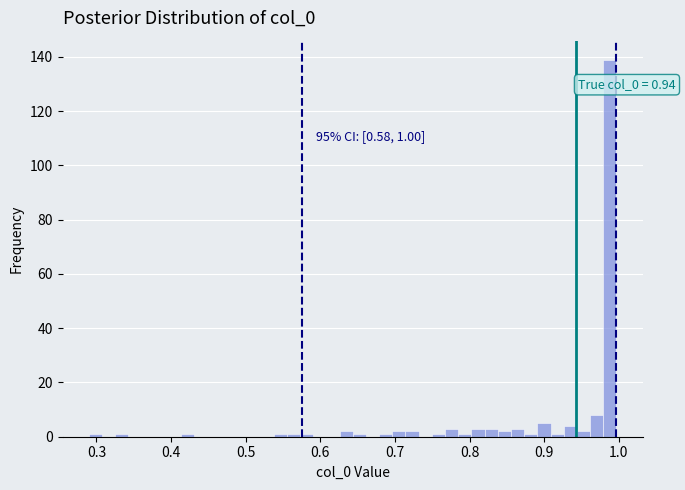

Around what value on the x-axis is the tallest bar? Give the approximate position of its centre, as read against the axis.

0.99